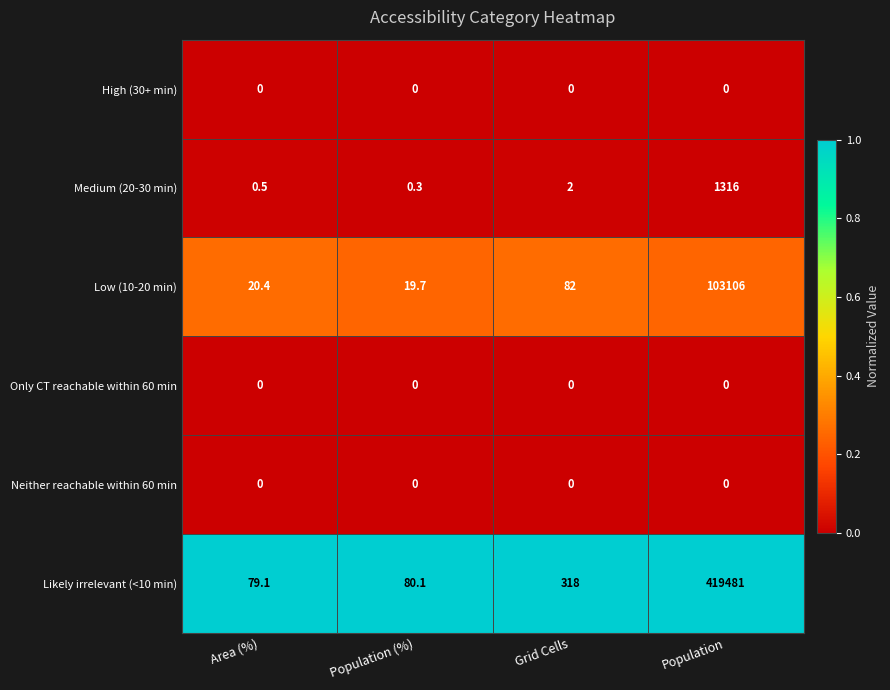

What is the maximum value shown in the chart?

419481.0